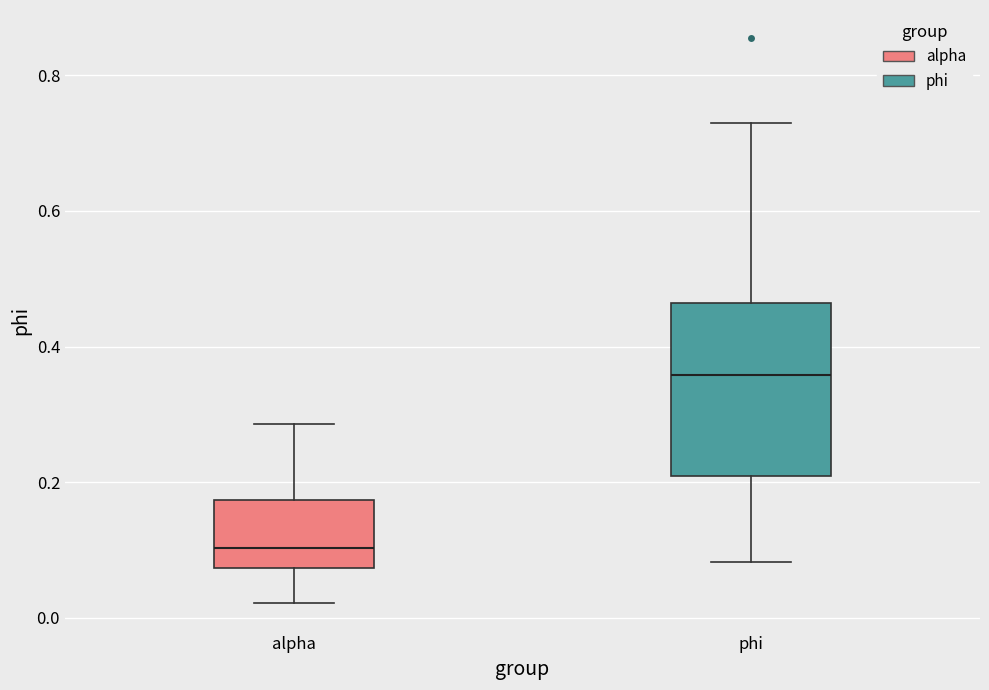

Which box's median line is the highest?

phi